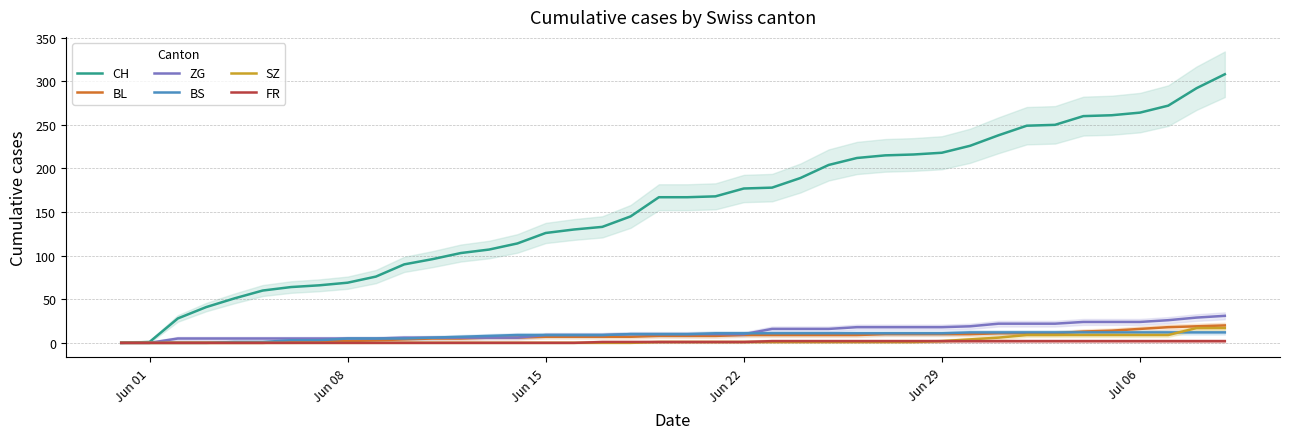

Rank the series by their maximum value, from lowest to highest.

FR, BS, SZ, BL, ZG, CH